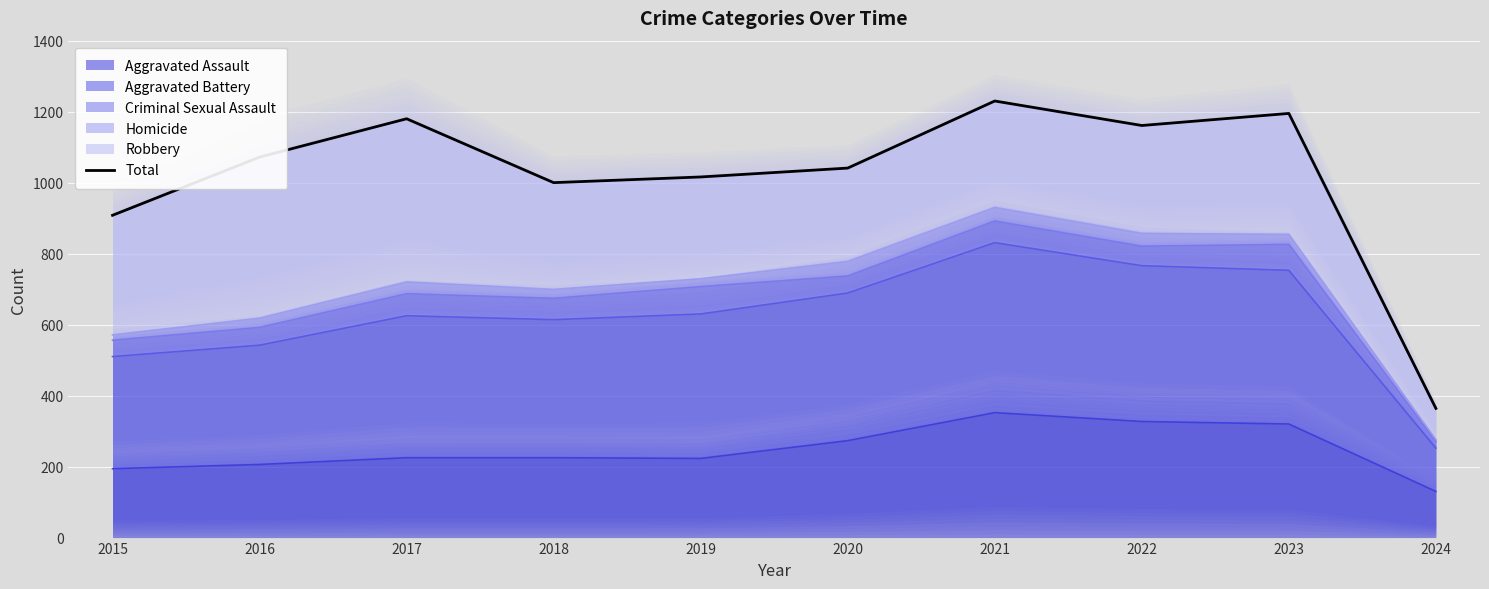

Between 2021 and 2022, which is larger?

2021